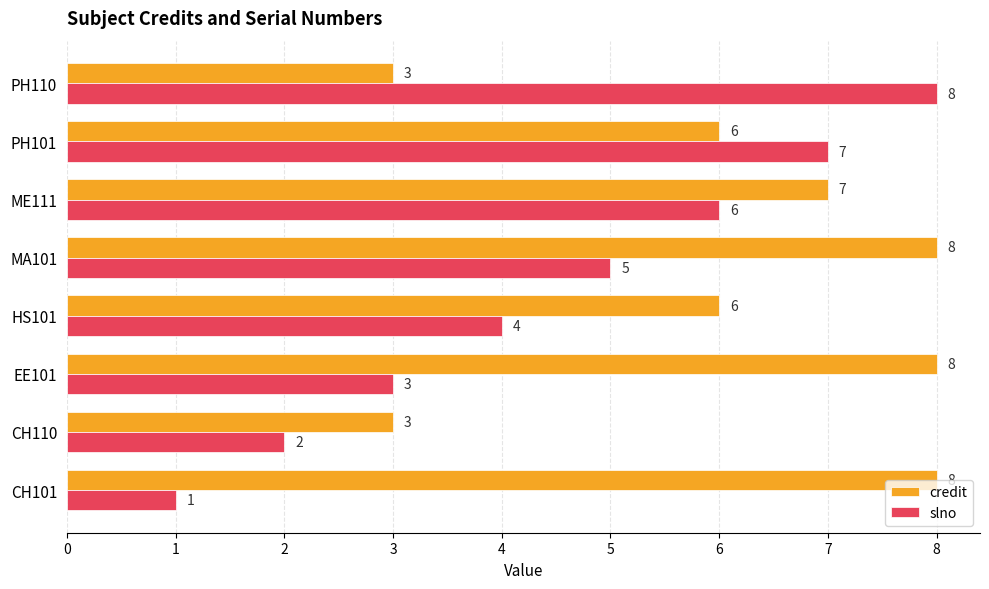

The value of slno at PH101 is 7. True or false?

True